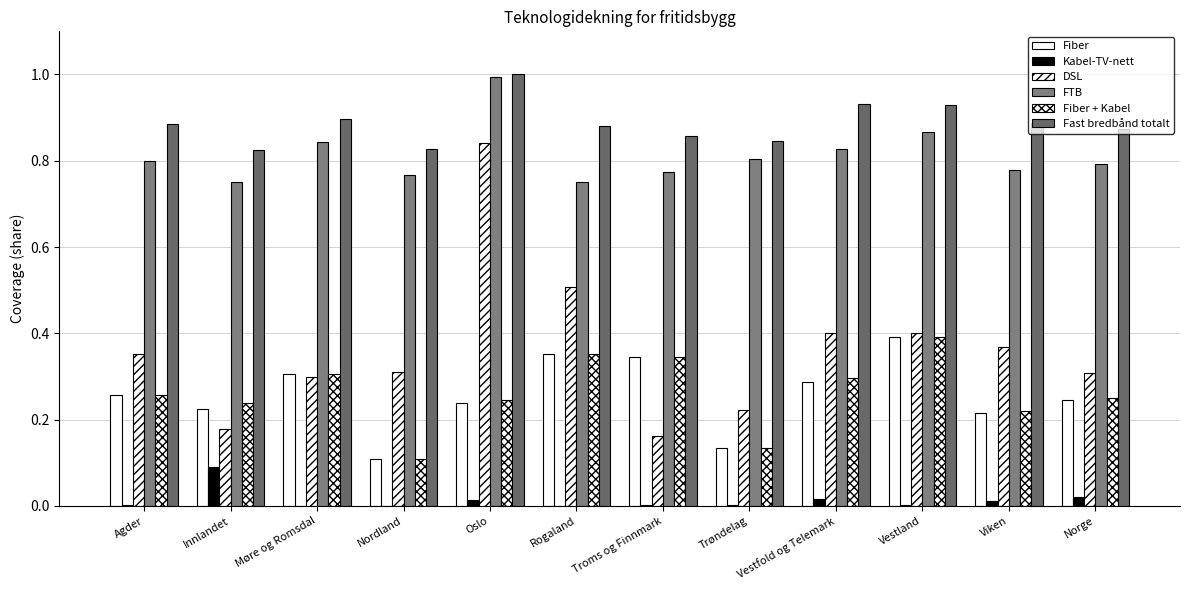

Is it true that Fast bredbånd totalt equals 0.9 at Vestland?

True